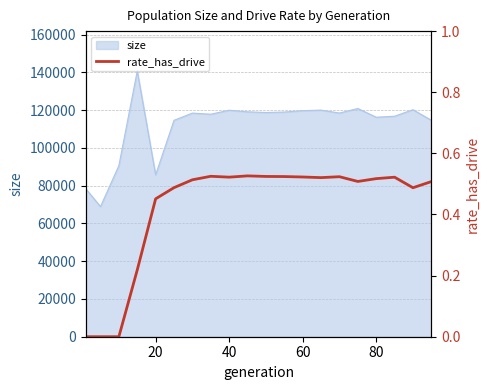

What is the highest value of the size series?

140762